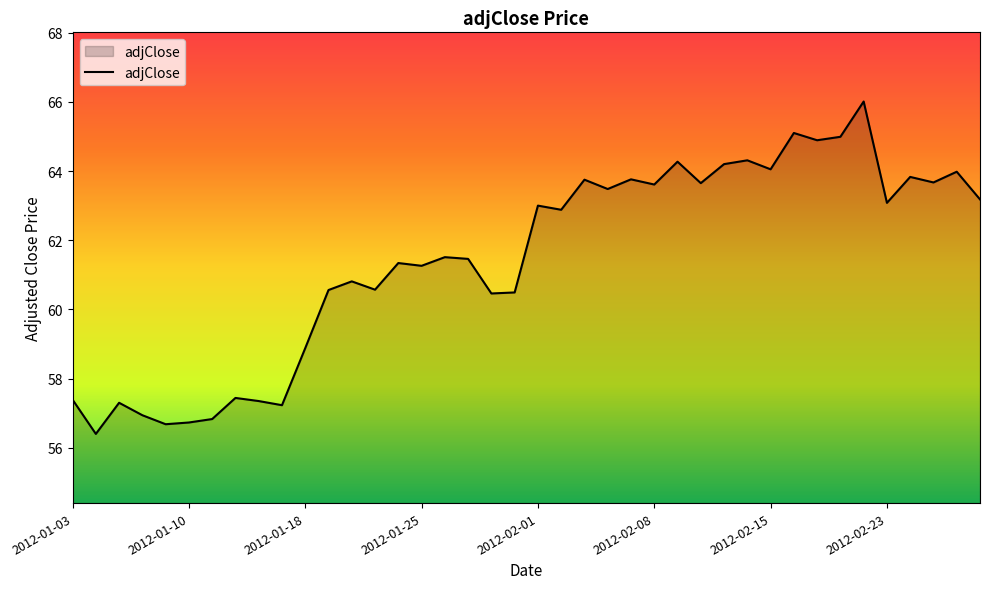

What is the greatest value displayed?

66.0